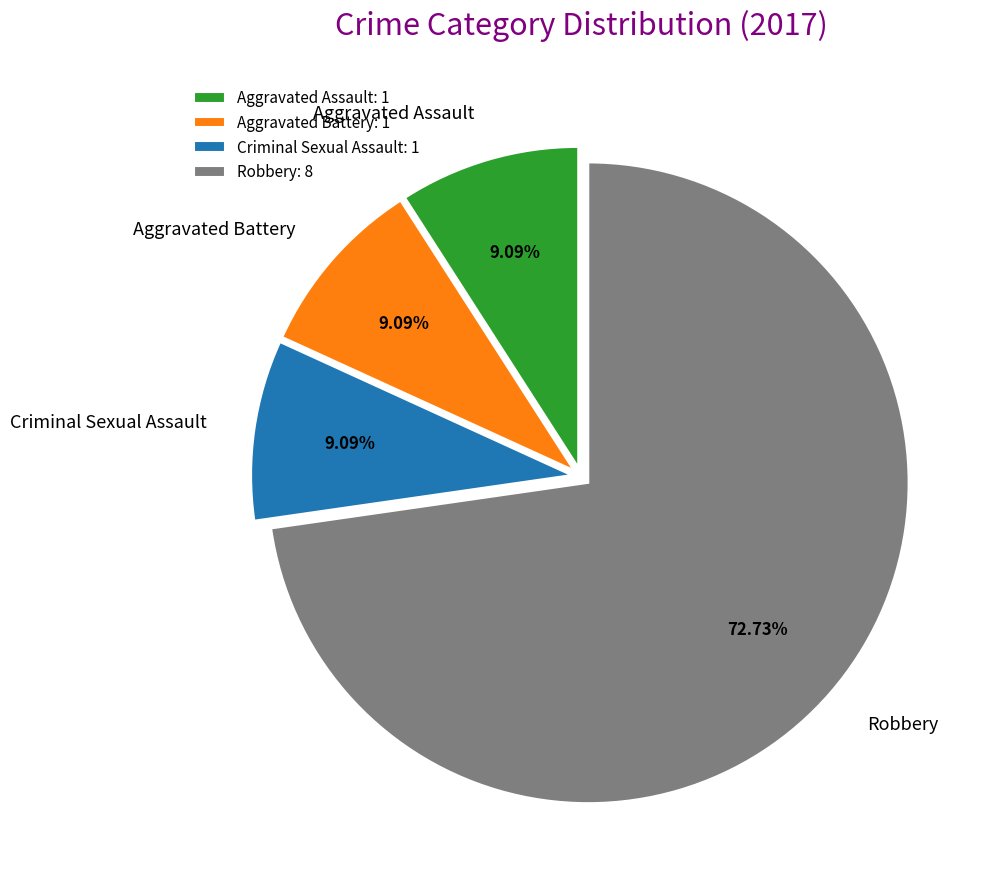

Is there any slice that represents more than half of the pie?

Yes